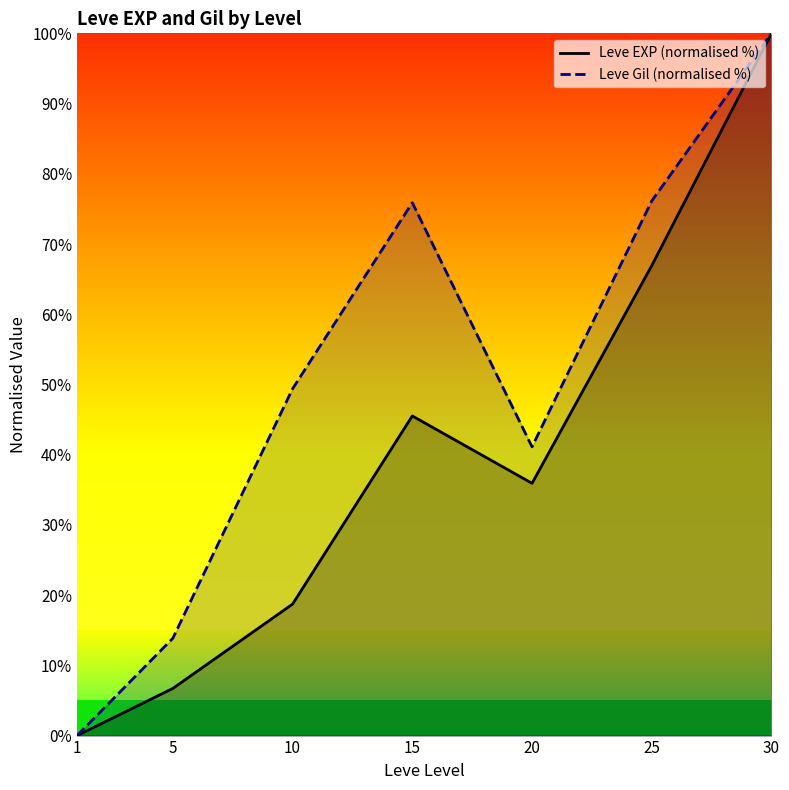

What is the spread (max minus min) of values at 5?

7.1